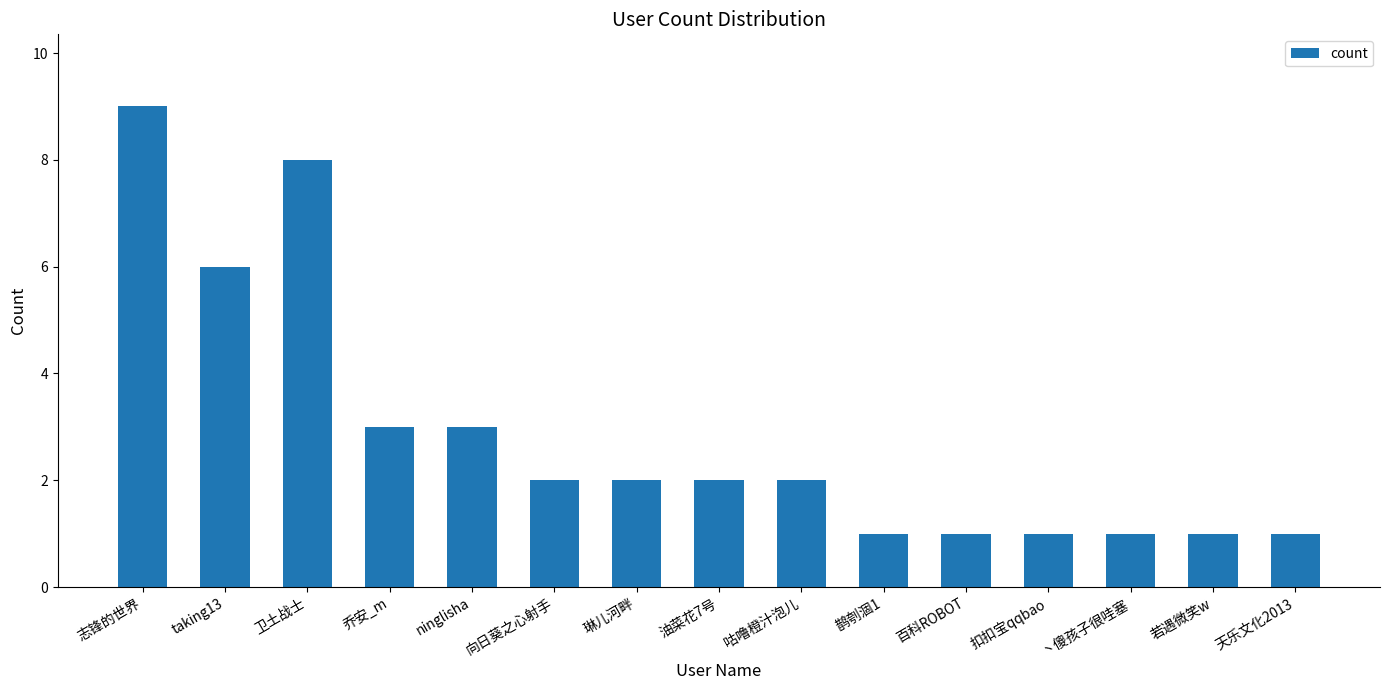

At which label does the data first exceed 2?

志锋的世界